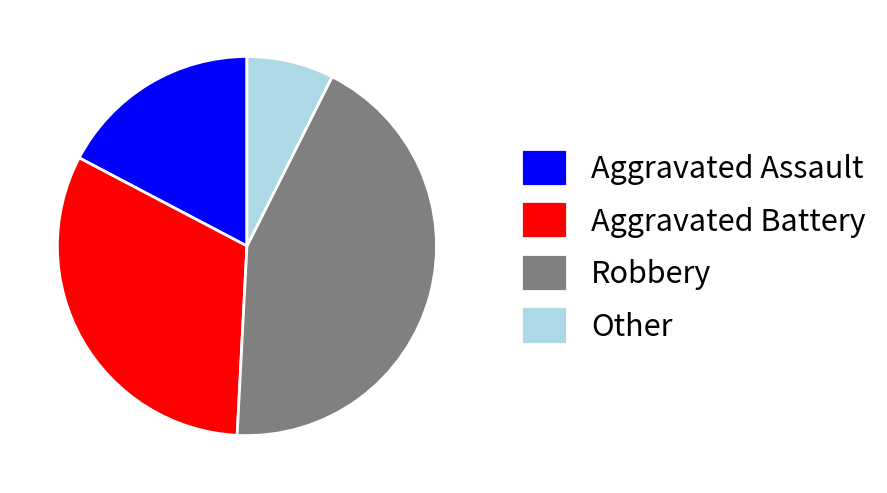

Which slice is the largest?

Robbery